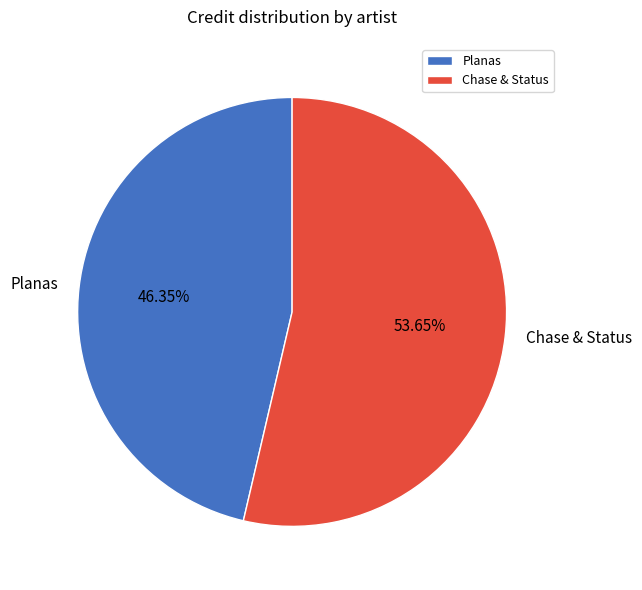

What is the smallest slice in the pie chart?

Planas